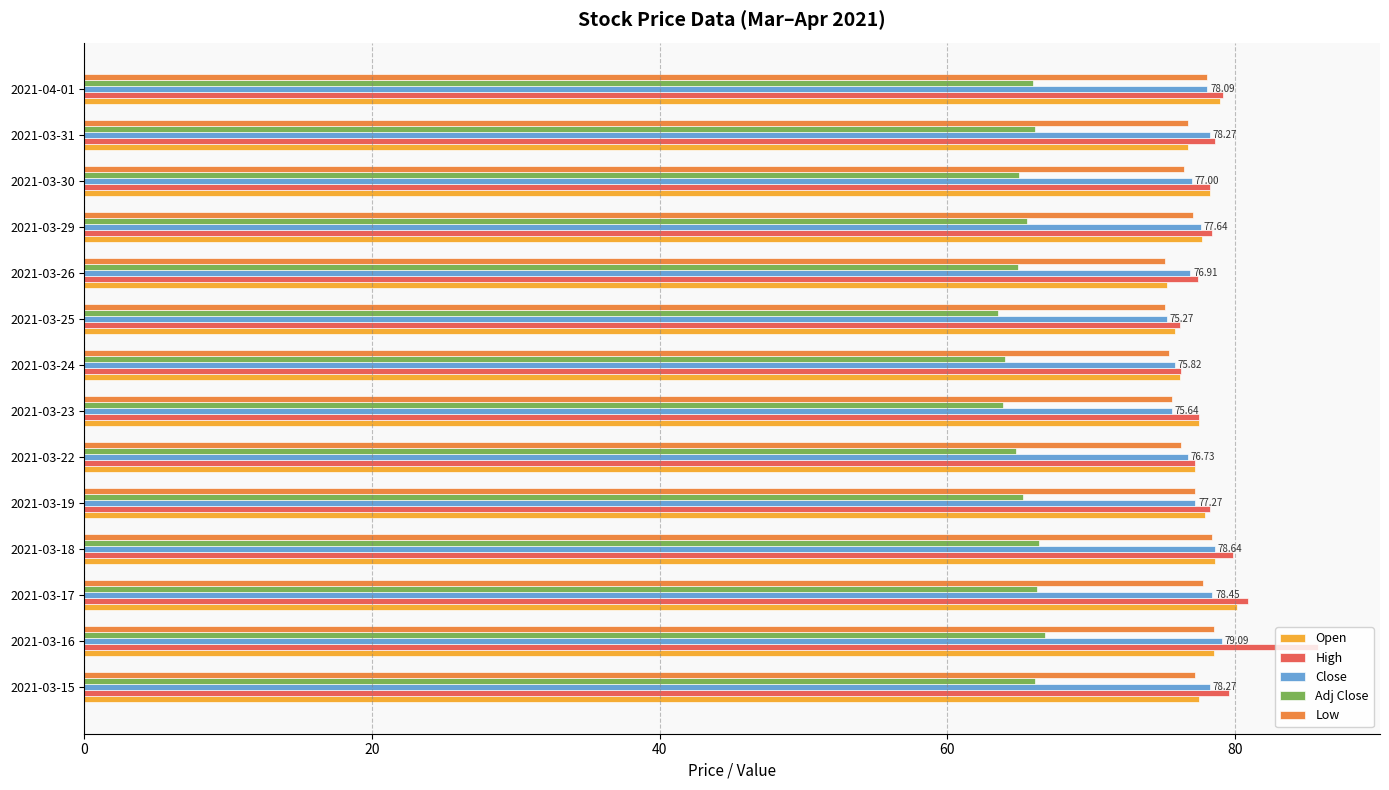

What is the sum of all High values?

1103.8